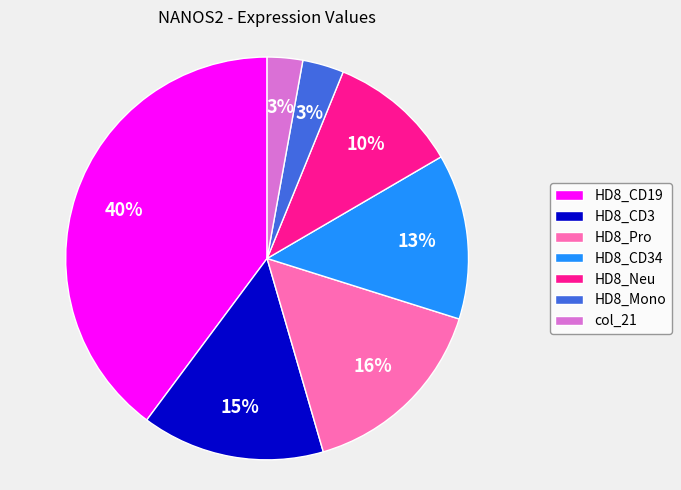

Which category has the biggest portion of the pie?

HD8_CD19